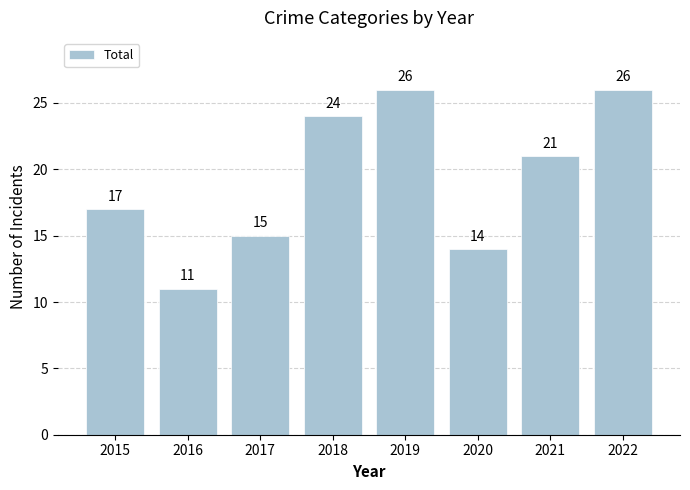

What is the difference between the maximum and second lowest values?

12